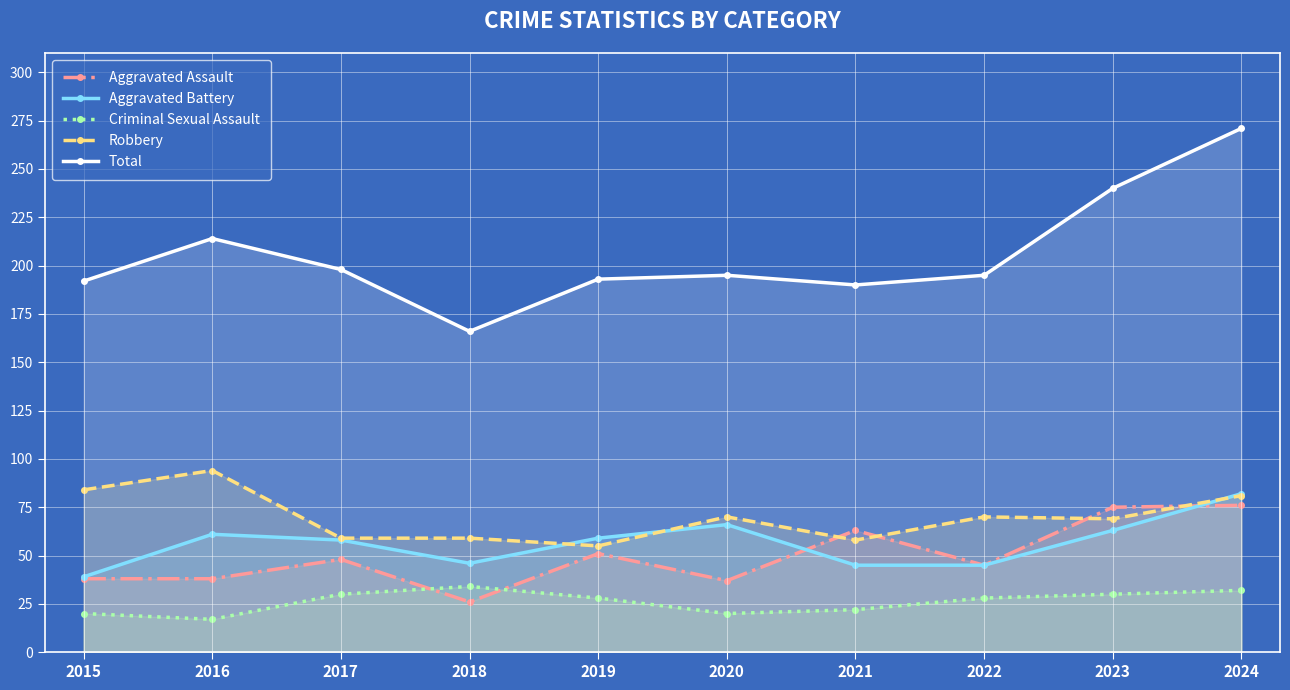

What is the total value across all series at 2021?

378